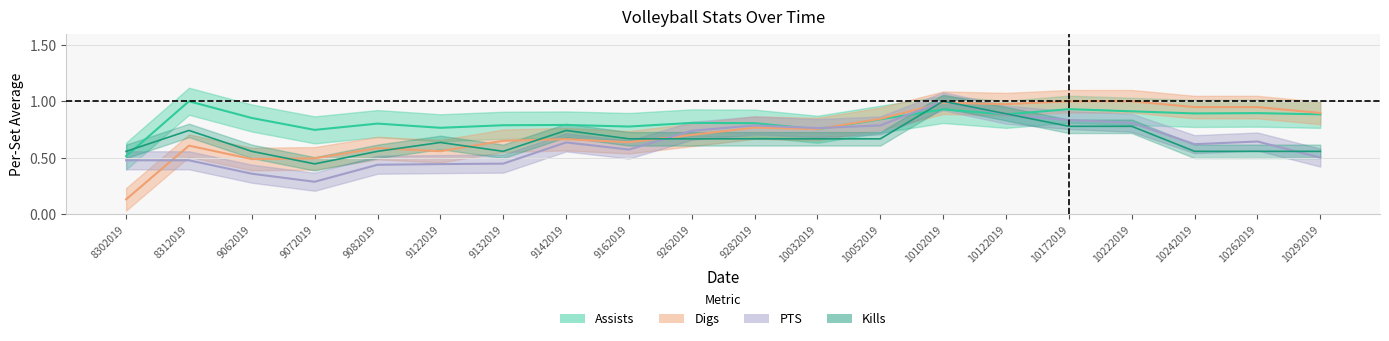

True or false: PTS has a value of 0.8 at 10032019.

True